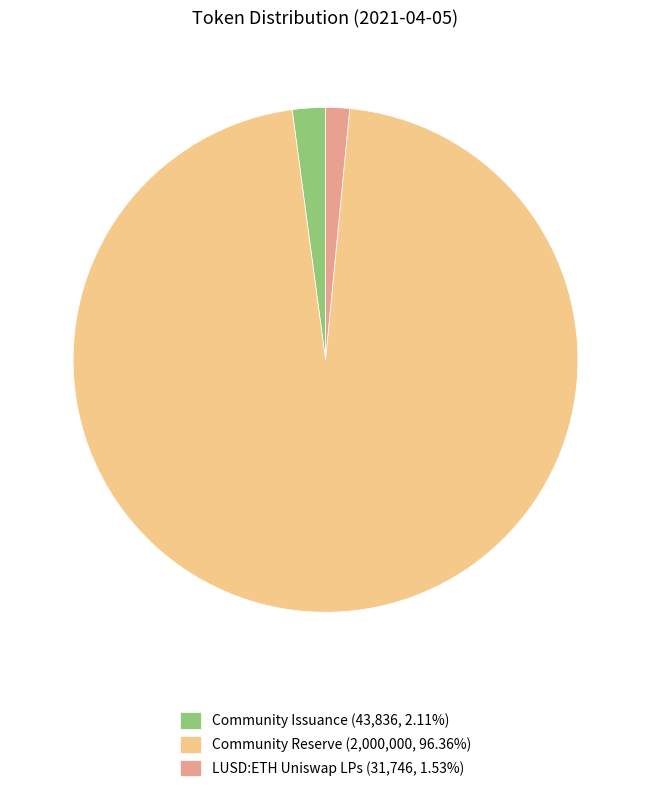

How many slices are in this pie chart?

3